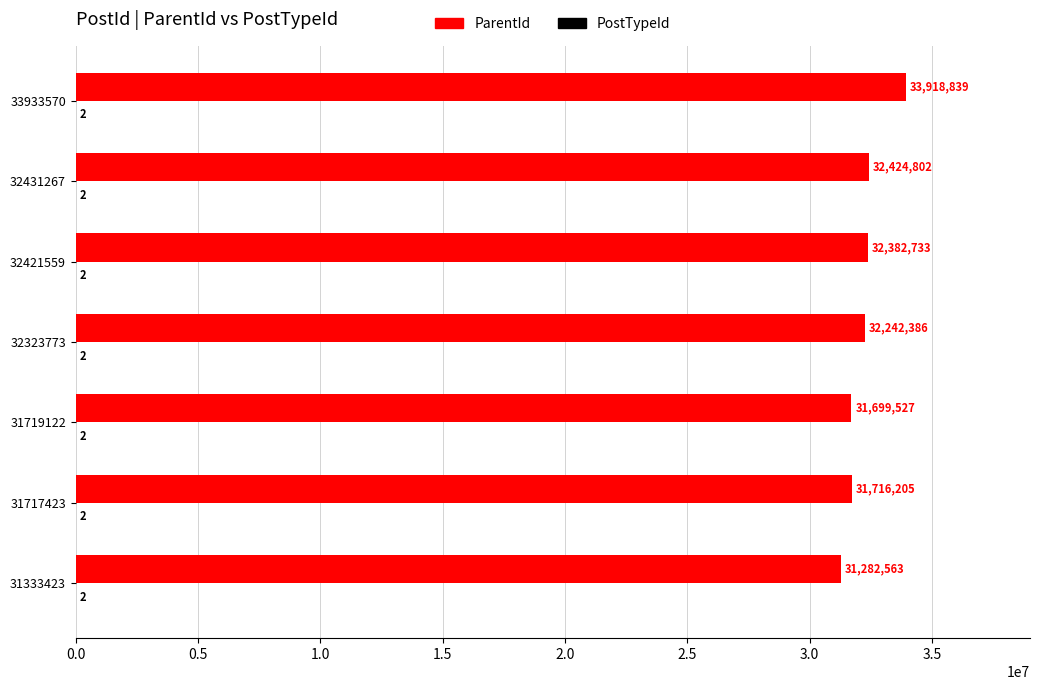

Is it true that ParentId equals 31699527 at 31719122?

True